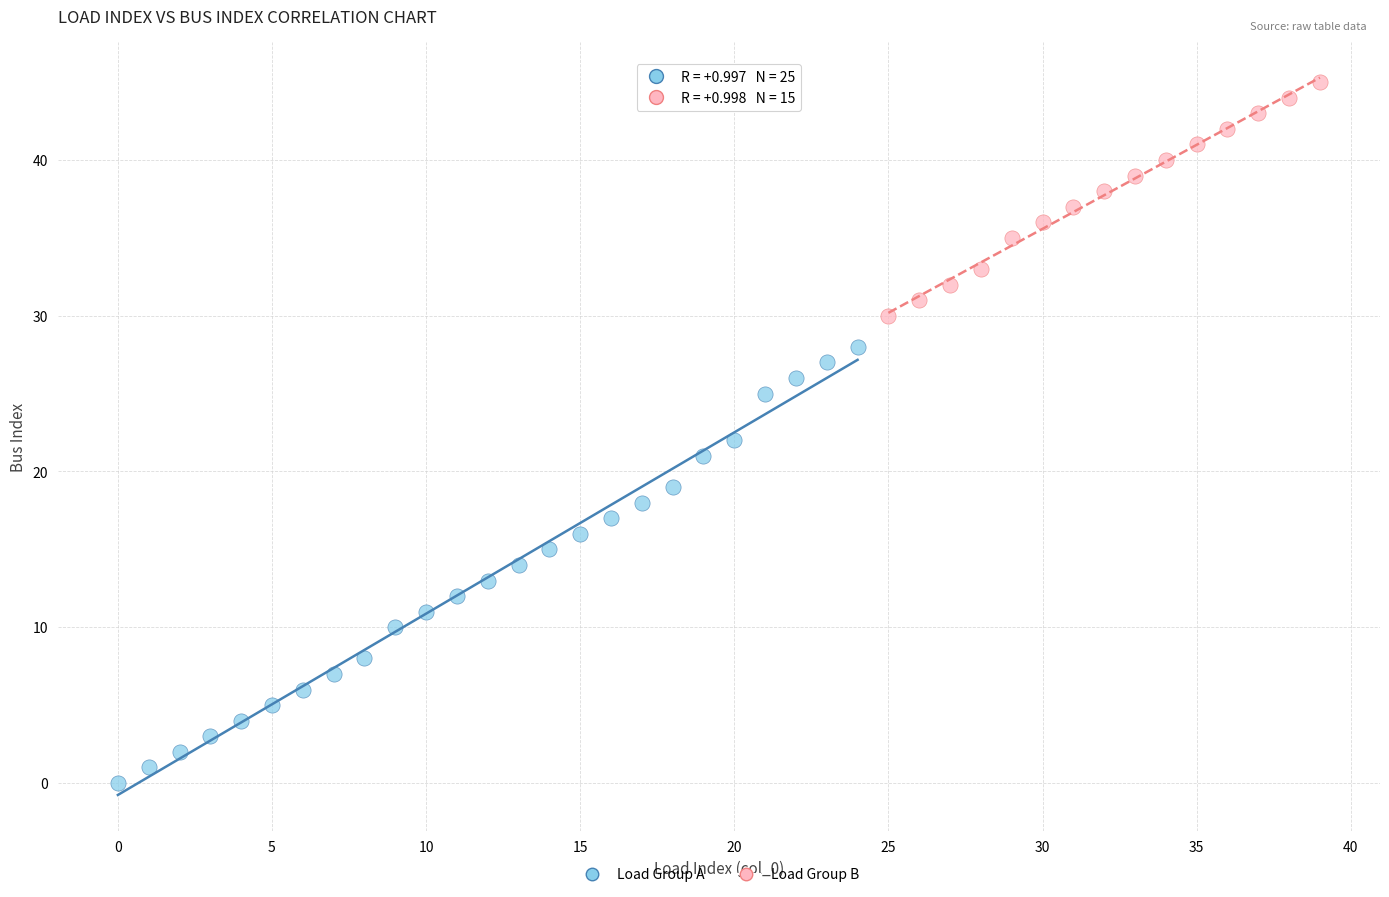

Which series reaches the maximum Y coordinate?

Load Group B